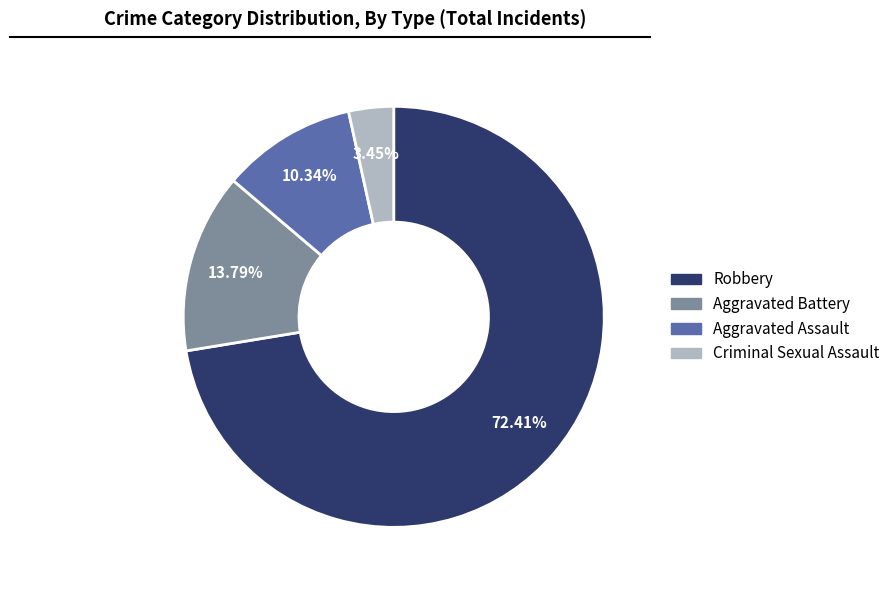

Rank the categories by value from lowest to highest.

Criminal Sexual Assault, Aggravated Assault, Aggravated Battery, Robbery